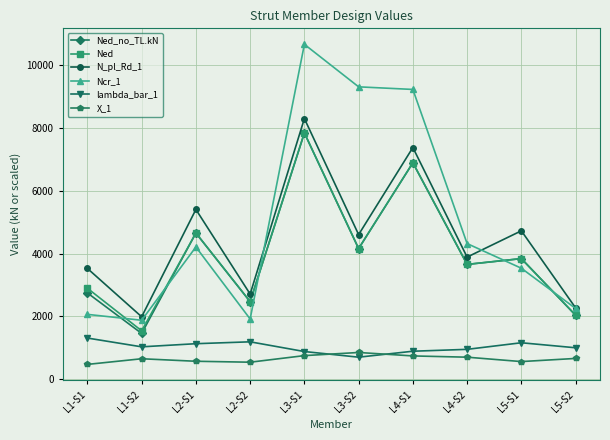

What is the average value of the Ned series?

4002